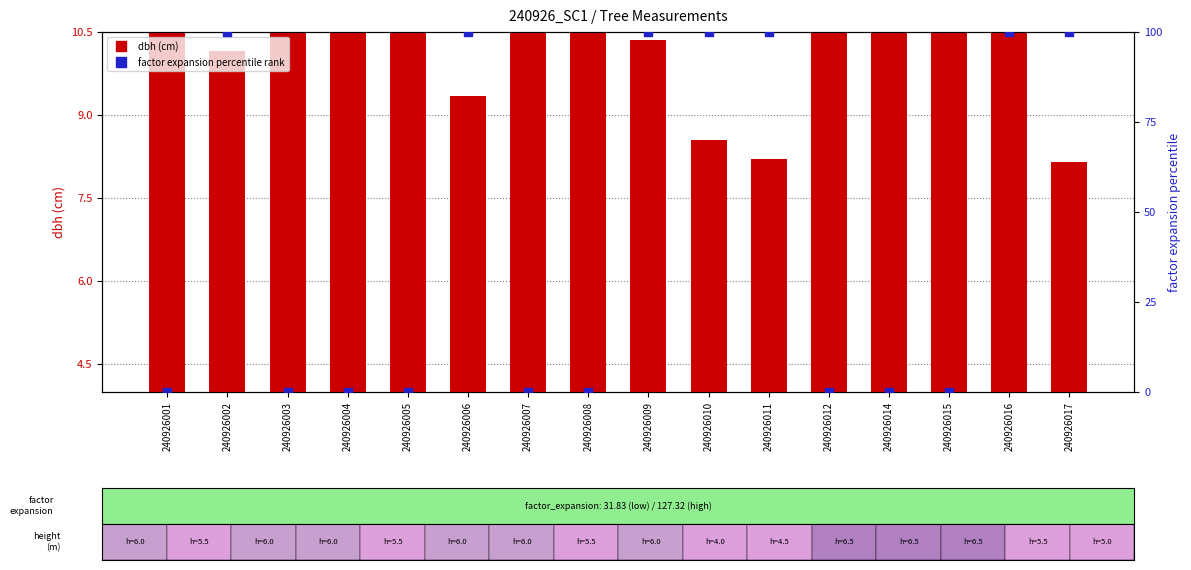

Which series reaches the maximum Y coordinate?

factor expansion percentile rank